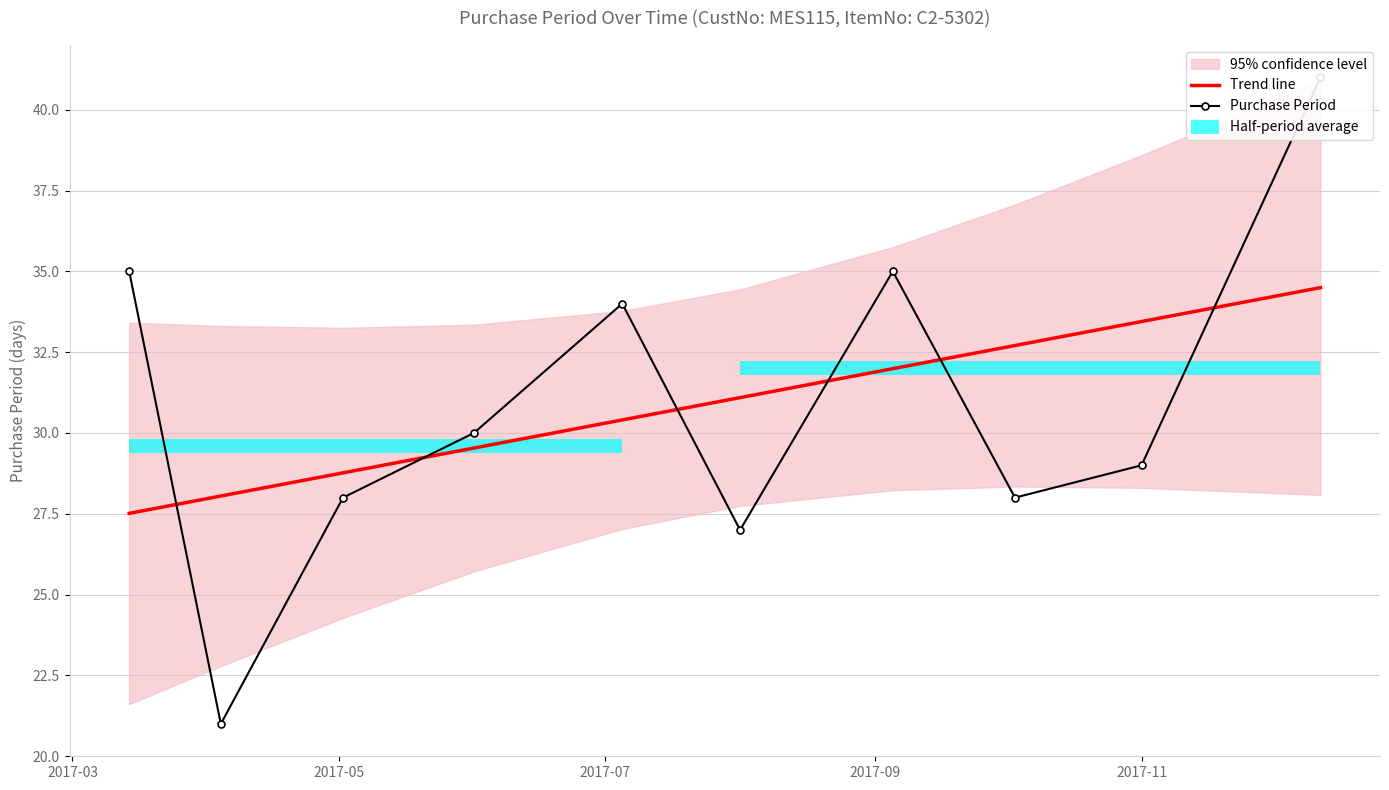

At how many categories does at least one series exceed 21?

10